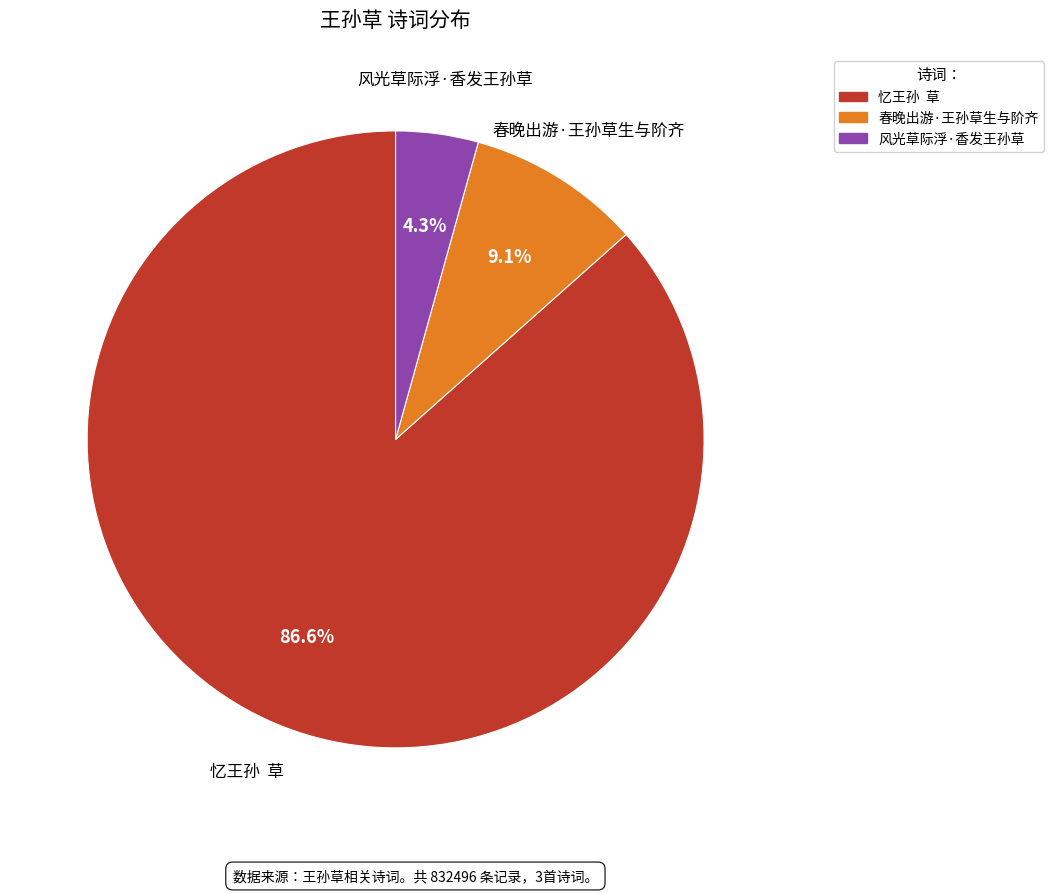

To the nearest percent, what is the average slice percentage?

33%